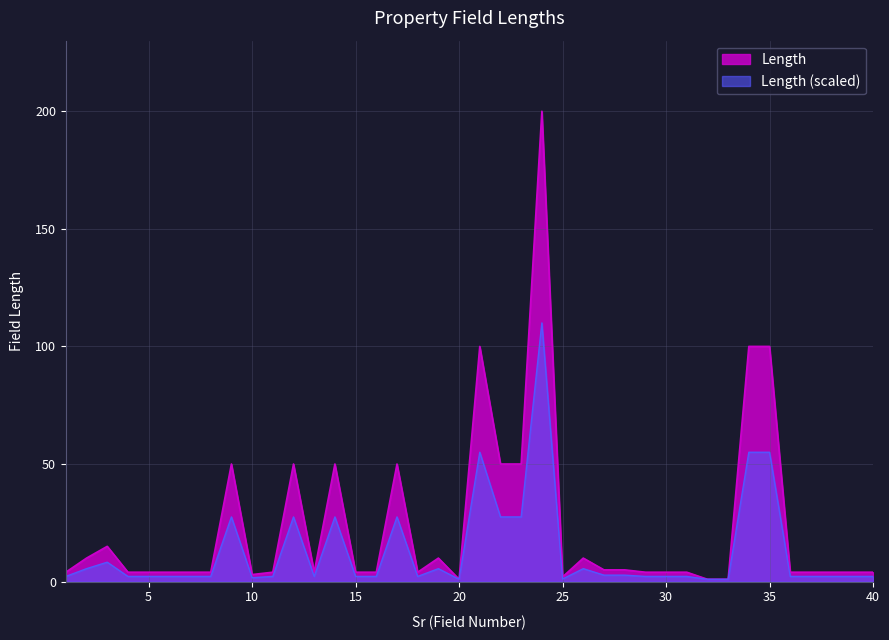

At which label does the data first exceed 4?

2